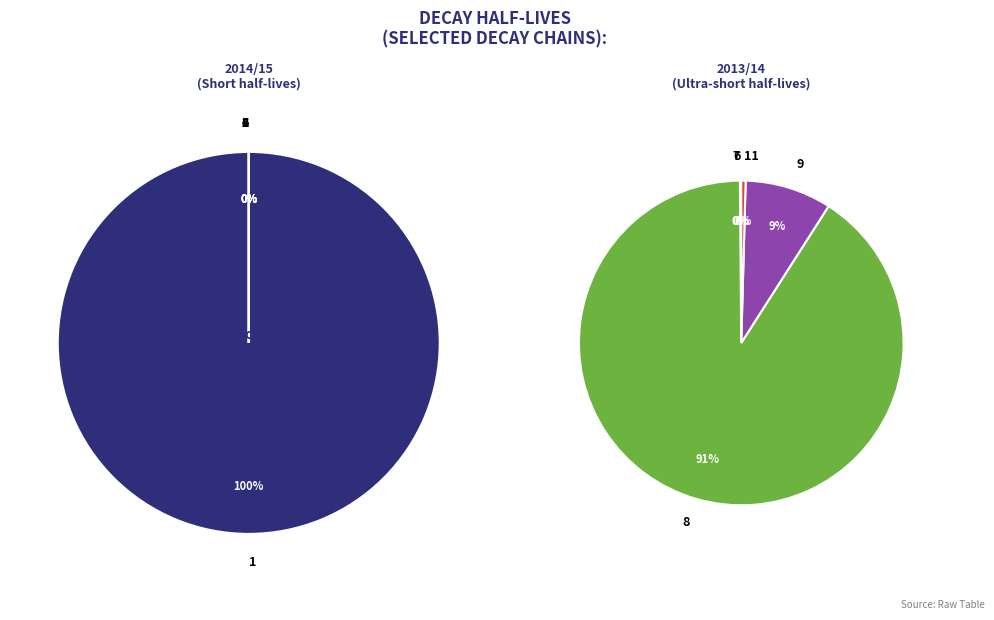

How many slices are in this pie chart?

9